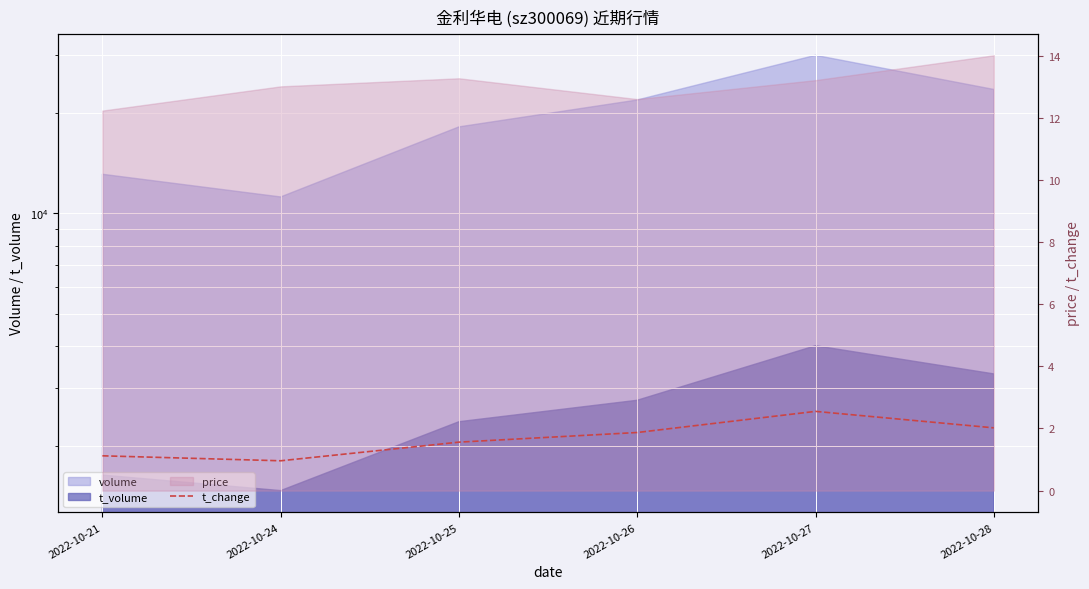

What value does the data have at 2022-10-25?

1.6